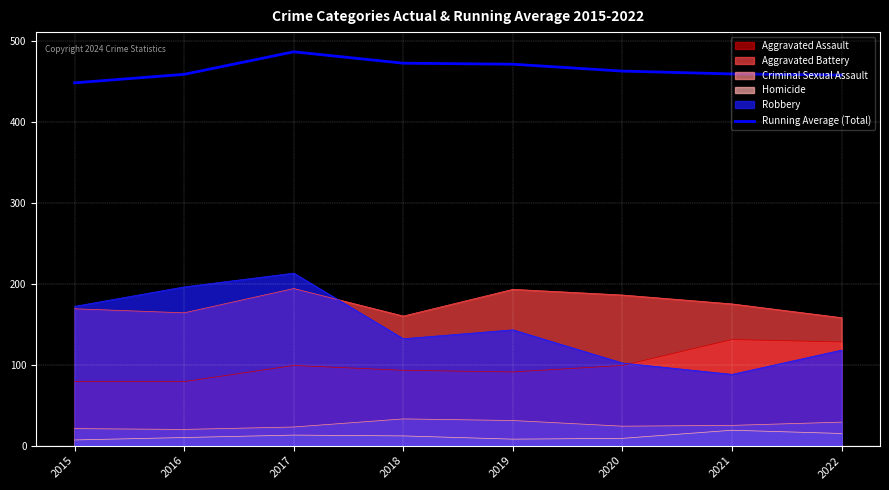

Rank the categories by value from lowest to highest.

2015, 2022, 2016, 2021, 2020, 2019, 2018, 2017